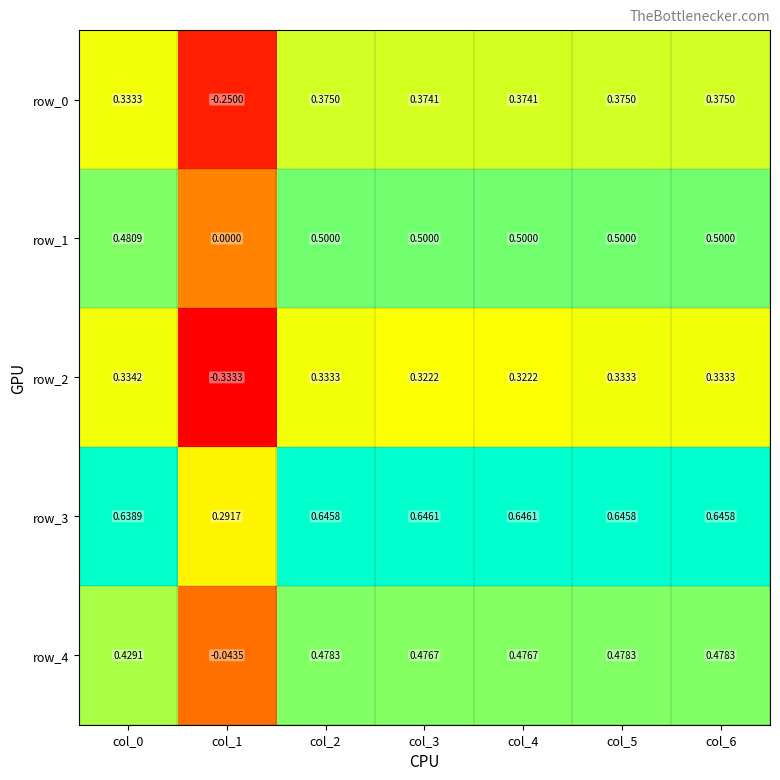

The row_4 series shows 0.6 at col_0. True or false?

False